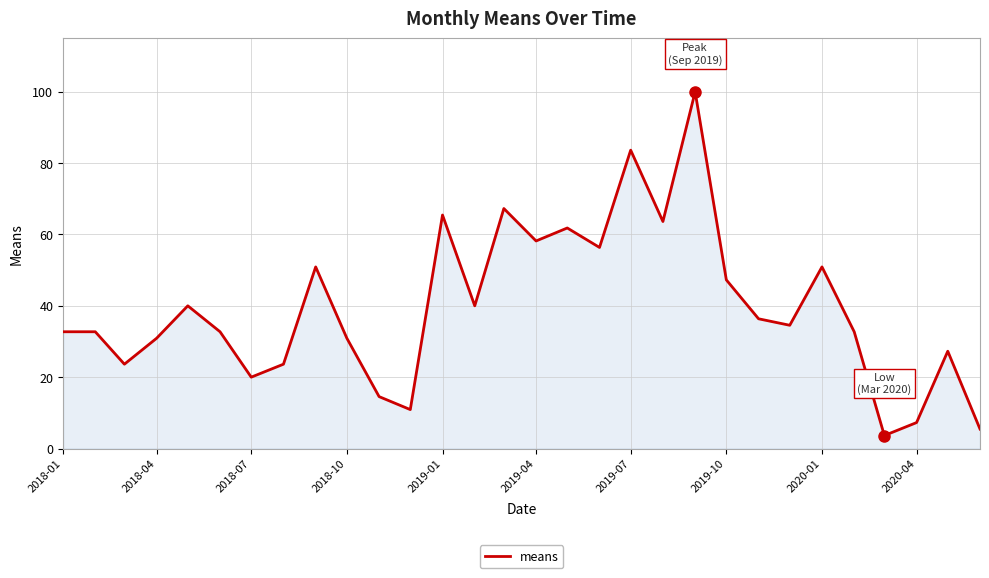

Reading left to right, list all the values displayed in this chart.

32.7	32.7	23.6	30.9	40.0	32.7	20.0	23.6	50.9	30.9	14.5	10.9	65.5	40.0	67.3	58.2	61.8	56.4	83.6	63.6	100.0	47.3	36.4	34.5	50.9	32.7	3.6	7.3	27.3	5.5